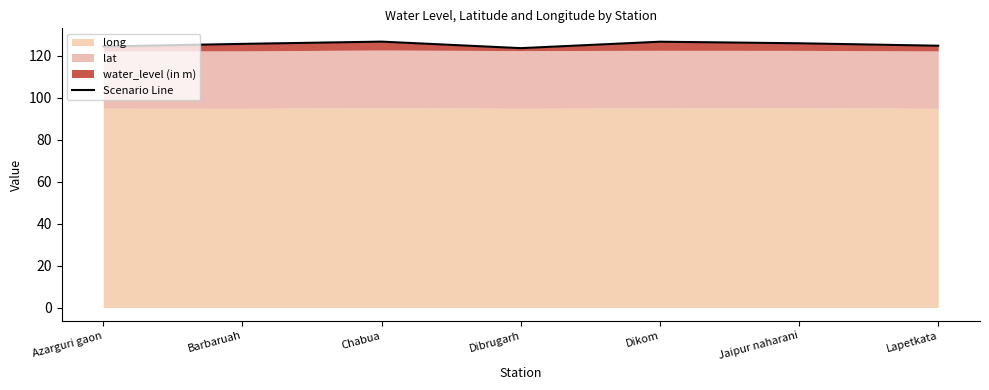

The chart shows a value of 62.5 at Azarguri gaon. True or false?

False